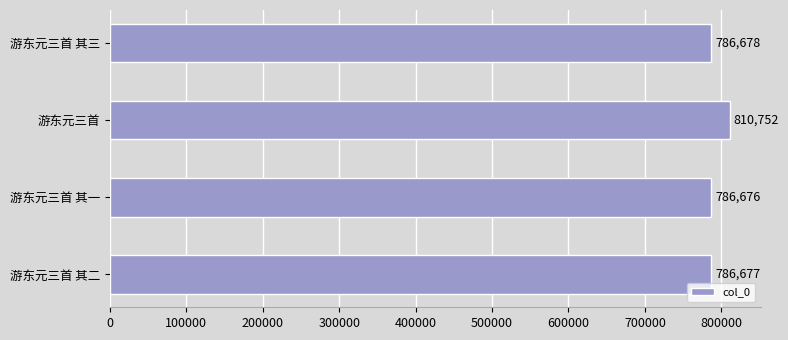

Reading top to bottom, extract all data points from this chart.

游东元三首 其三=786678	游东元三首=810752	游东元三首 其一=786676	游东元三首 其二=786677